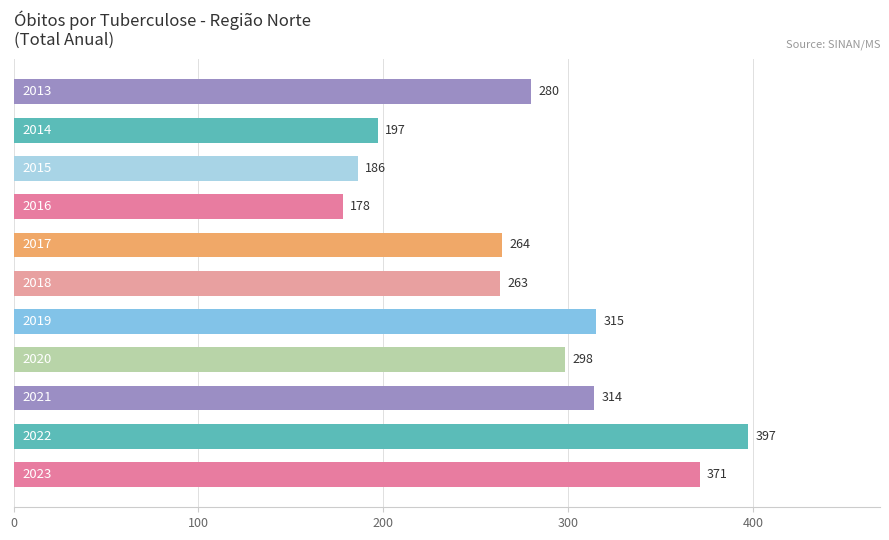

What is the value of the 11th bar from the top?

371